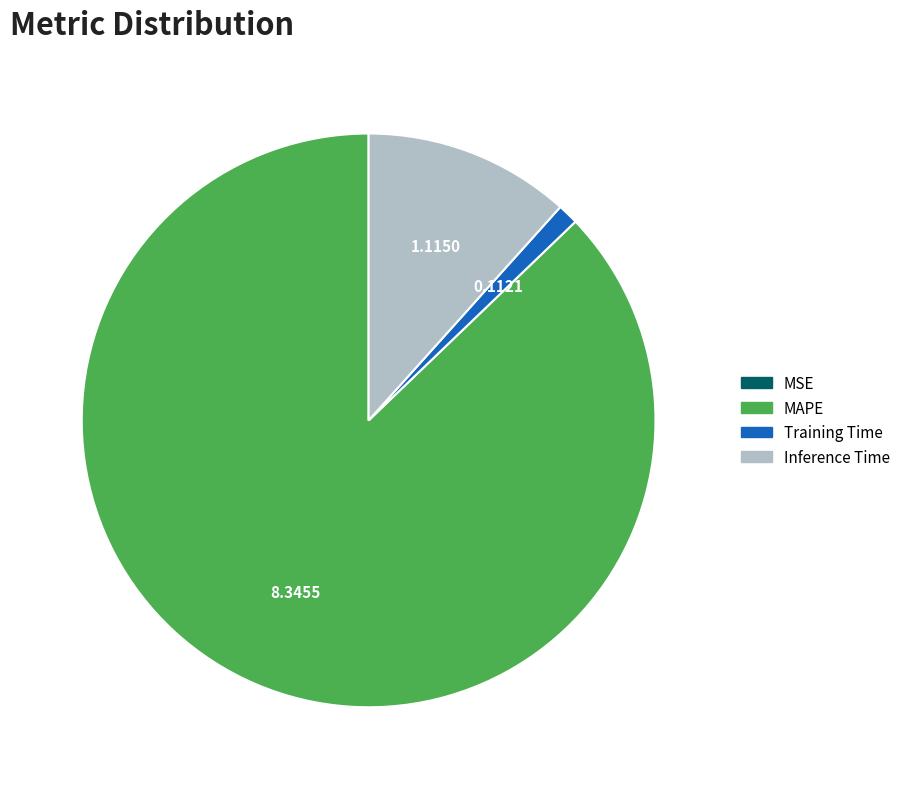

True or false: Inference Time accounts for 1% of the total.

False